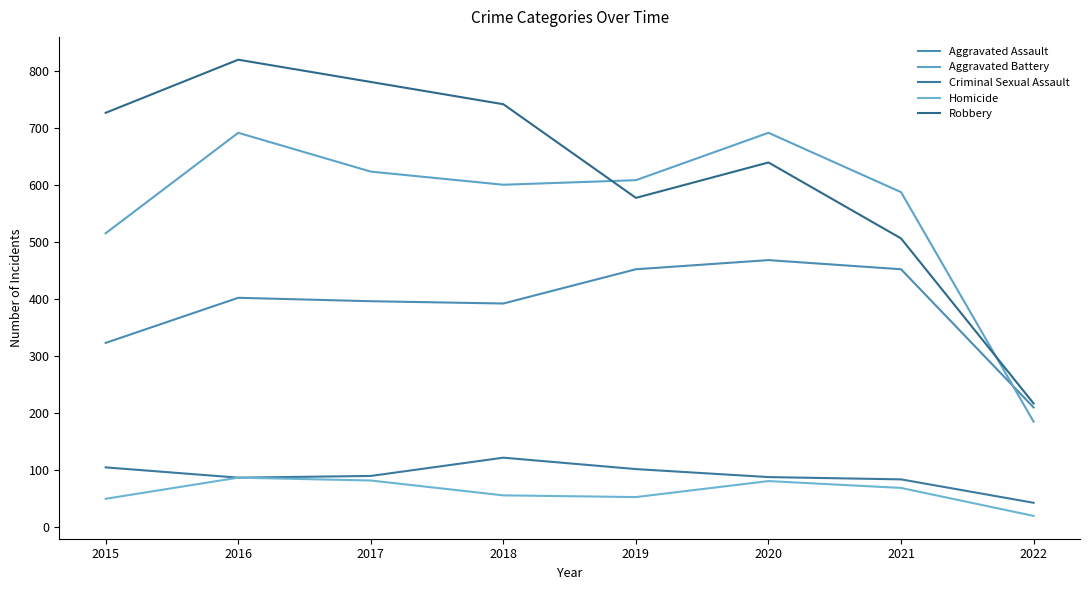

Between 2015 and 2019, which series saw the biggest shift?

Robbery